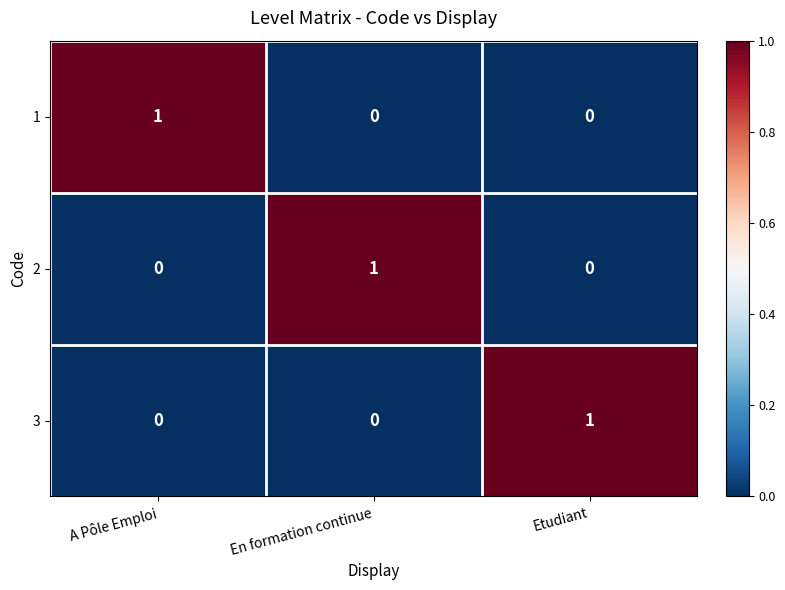

How many 2 values are between 0 and 1?

3